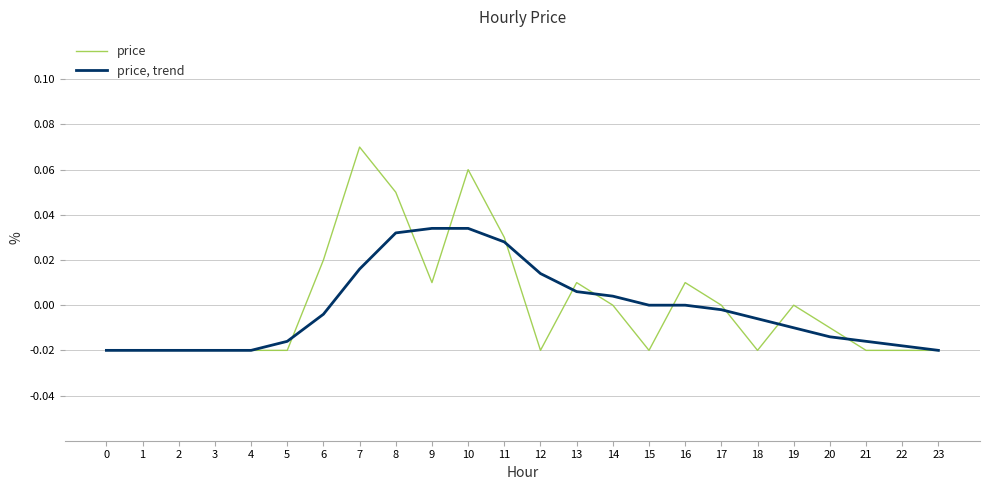

The value of price, trend at 0 is -0.0. True or false?

True